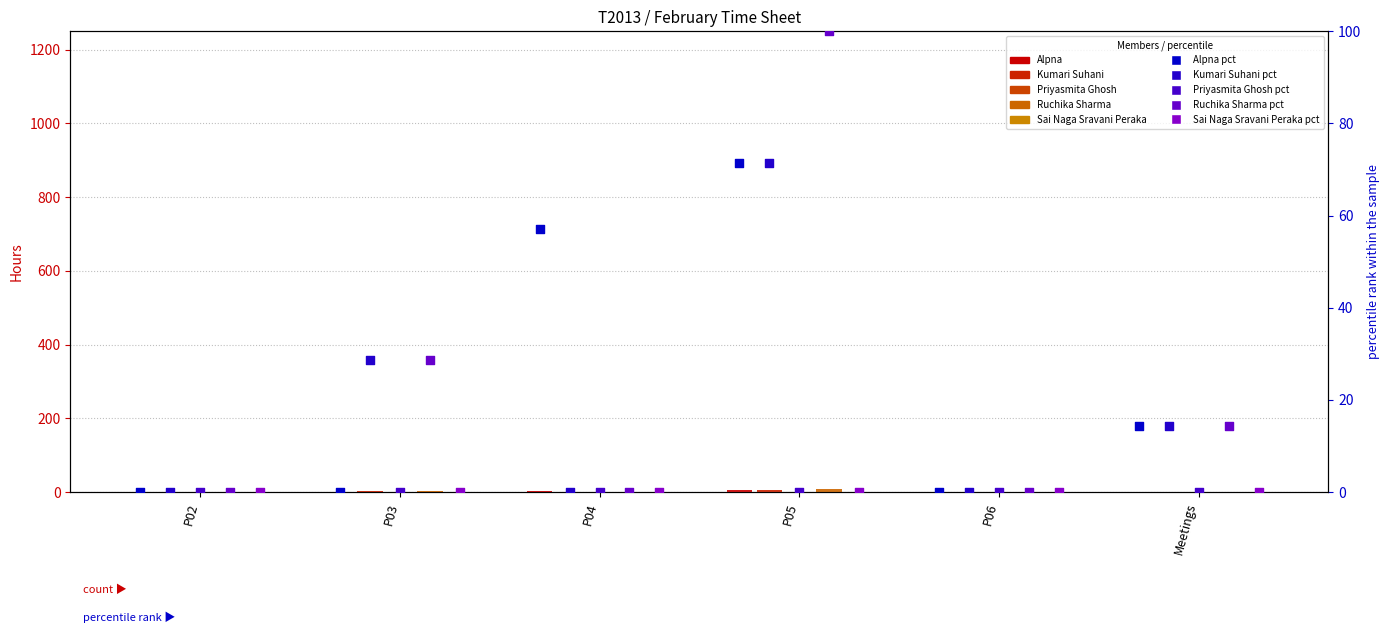

Is the value of Ruchika Sharma at Meetings greater than the value of Kumari Suhani at P05?

No